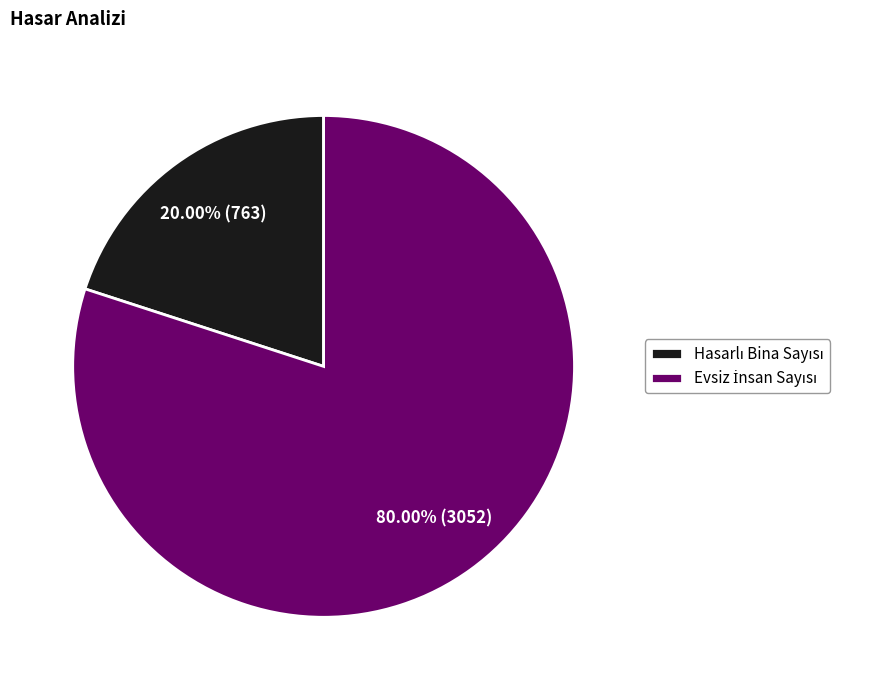

Does any single category account for the majority?

Yes